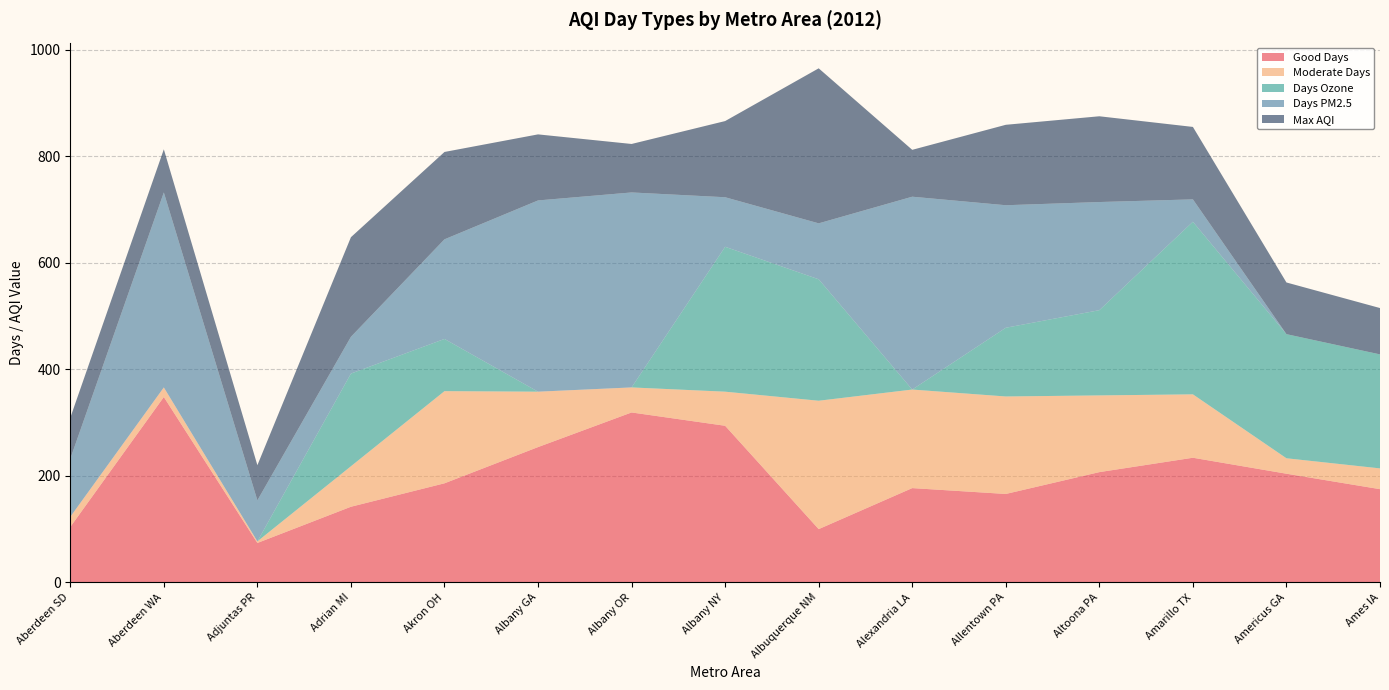

Reading left to right, list all the values displayed in this chart.

Good Days: 104	348	74	142	186	254	319	294	100	177	166	207	234	204	175
Moderate Days: 19	18	3	76	173	104	47	64	241	185	183	144	119	29	39
Days Ozone: 0	0	0	174	98	0	0	272	228	0	129	160	324	233	214
Days PM2.5: 109	366	77	69	187	359	366	93	105	362	230	203	42	0	0
Max AQI: 77	81	66	187	164	124	91	143	291	88	151	161	136	97	87